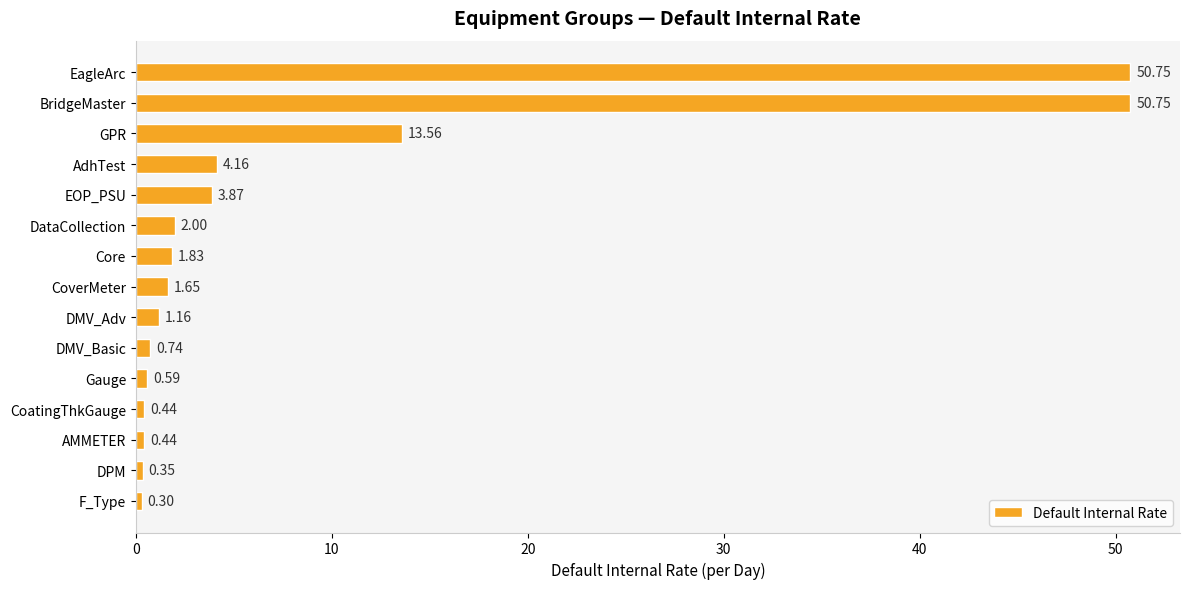

What is the minimum value shown in the chart?

0.3